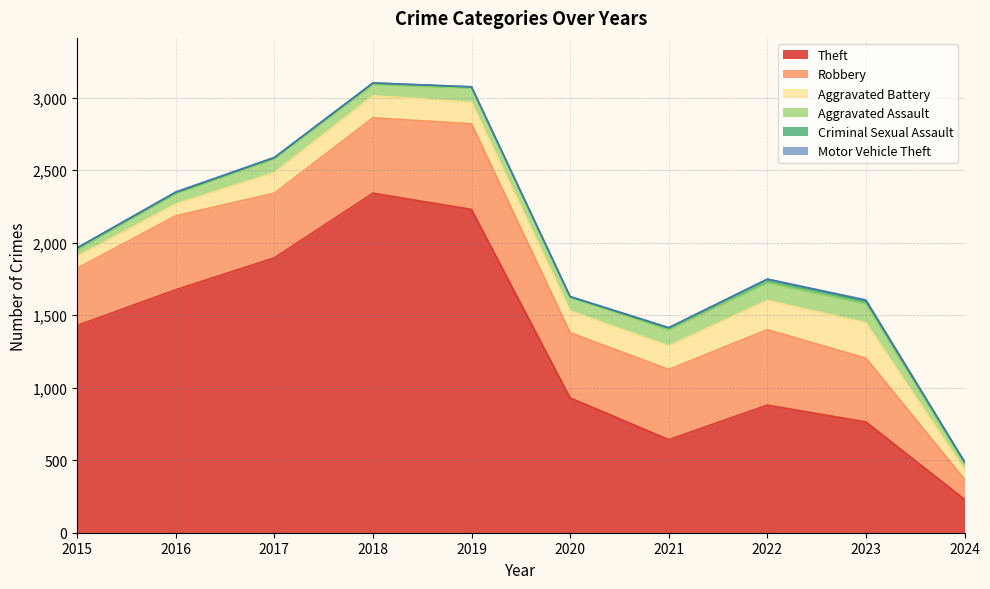

Is the value of Motor Vehicle Theft at 2024 greater than the value of Aggravated Battery at 2020?

No